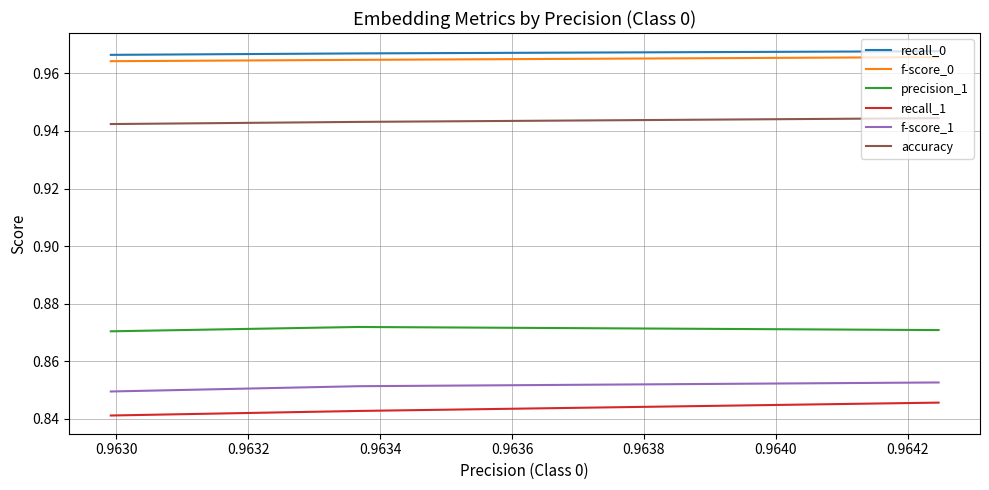

Which series has the largest range (max minus min)?

recall_1